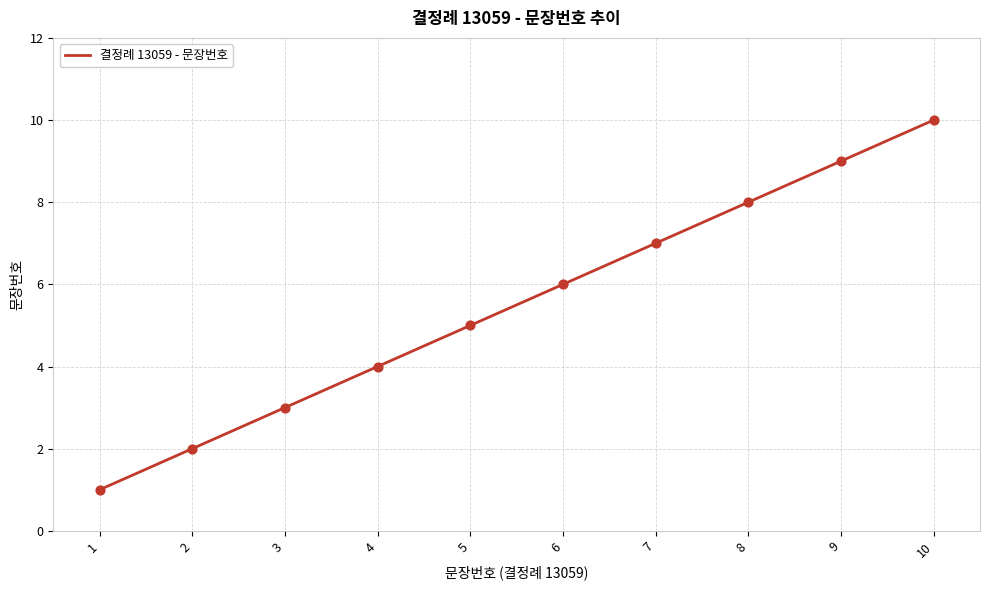

What is the ratio of the value at 4 to the value at 2?

2.0